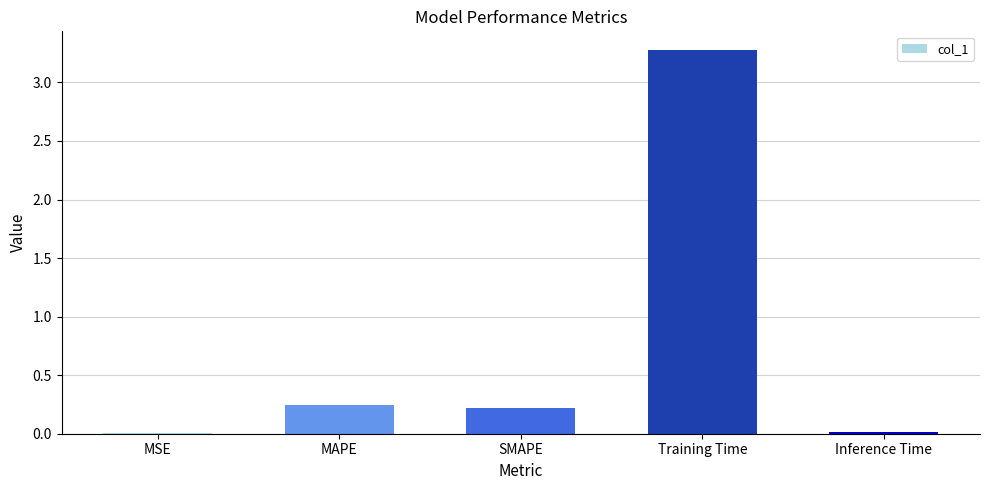

What is the change in value from SMAPE to Training Time?

+3.1